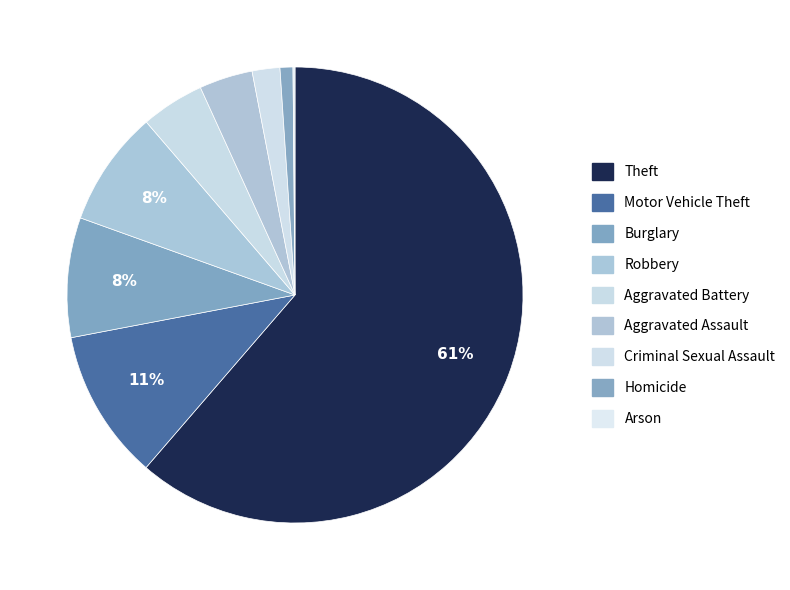

To the nearest percent, what is the average slice percentage?

11%